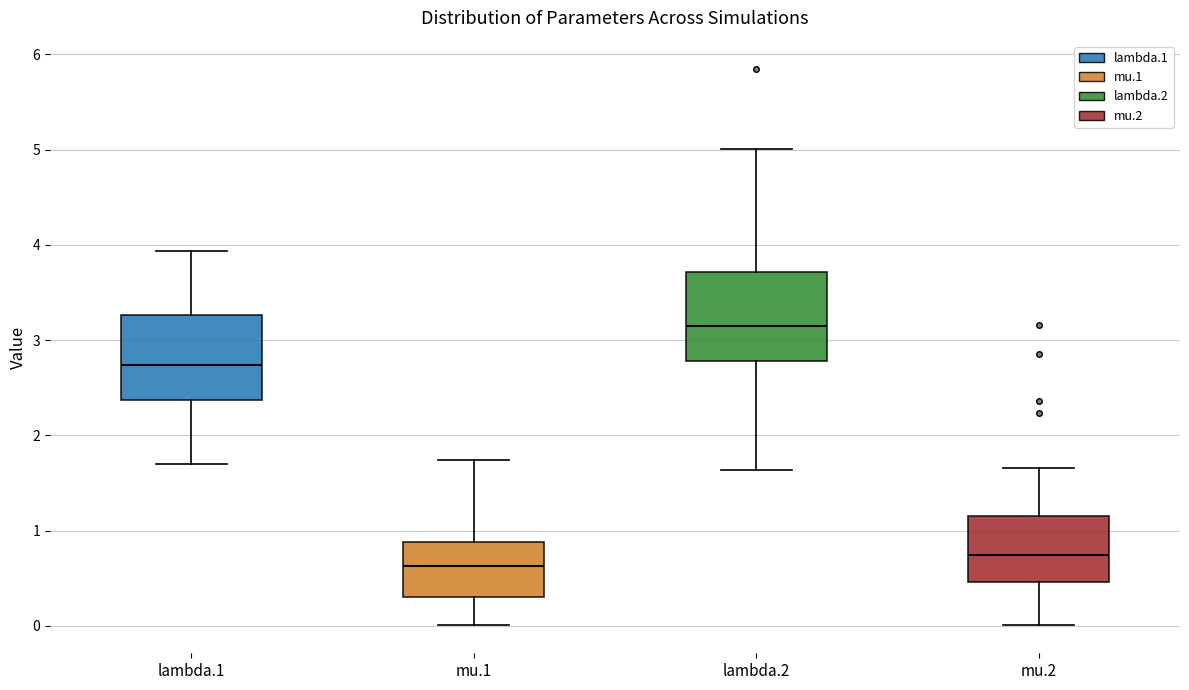

Reading left to right, transcribe this box plot: for each box, give where its median line is, the range the box spans, and where its two whiskers end, as read against the y-axis. The values are not printed on the chart, so give them approximately, as read against the axis.

lambda.1: median 2.7, box 2.4 to 3.3, whiskers 1.7 to 3.9
mu.1: median 0.6, box 0.3 to 0.9, whiskers 0.0 to 1.7
lambda.2: median 3.1, box 2.8 to 3.7, whiskers 1.6 to 5.0
mu.2: median 0.7, box 0.5 to 1.2, whiskers 0.0 to 1.7